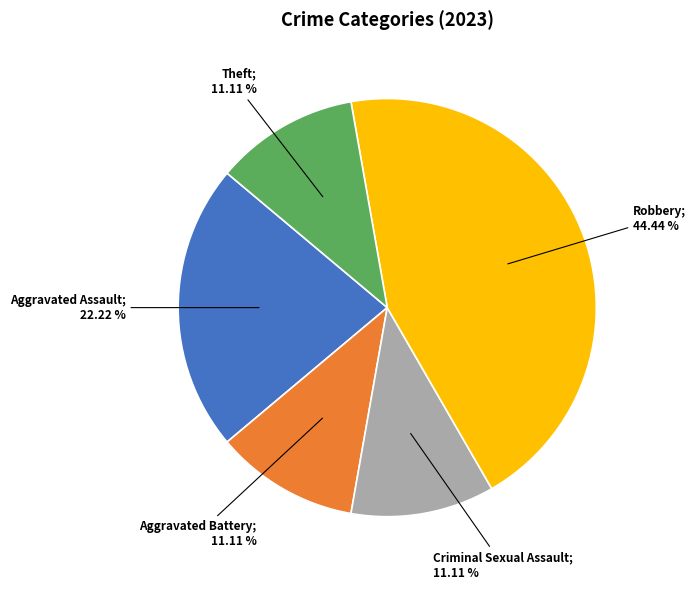

Does any single category account for the majority?

No